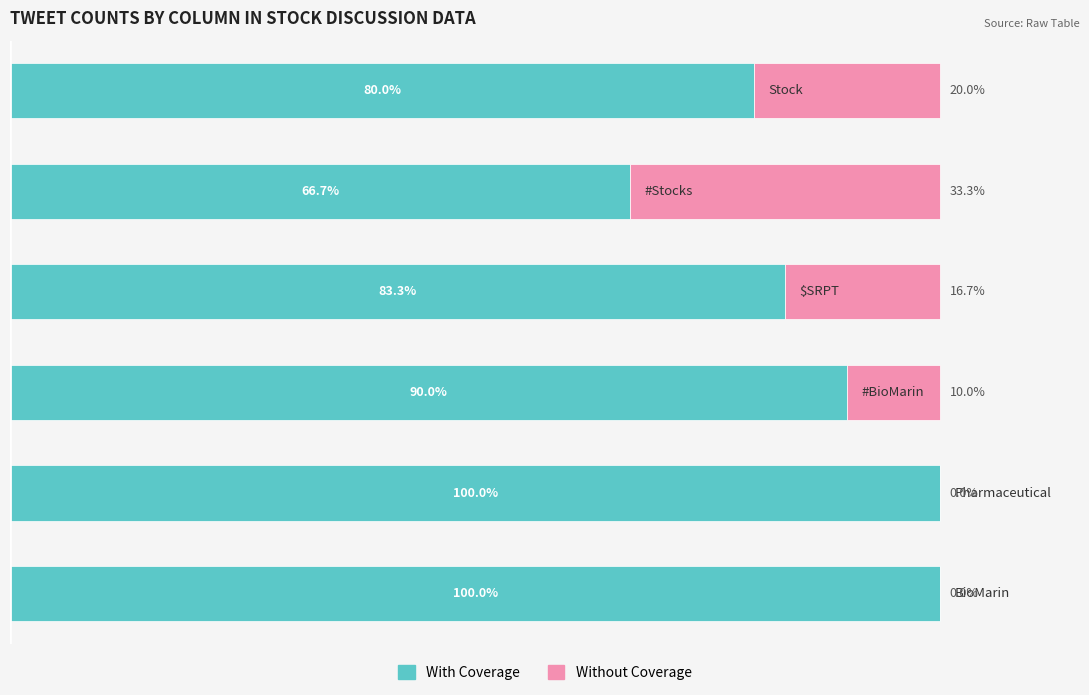

What are all the series names shown in the legend?

With Coverage, Without Coverage